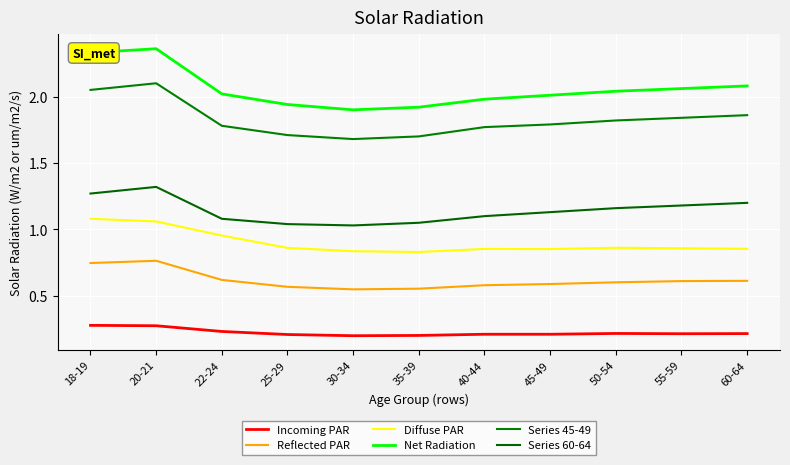

What is the average value of the Diffuse PAR series?

0.9